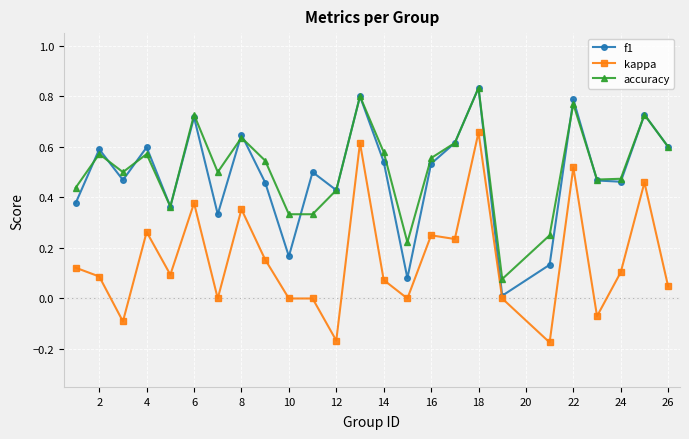

True or false: accuracy and kappa cross at least once.

False